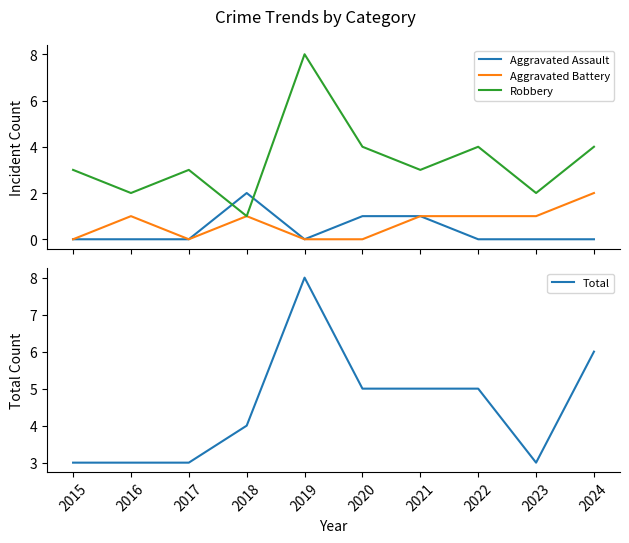

The Robbery series shows 11 at 2019. True or false?

False